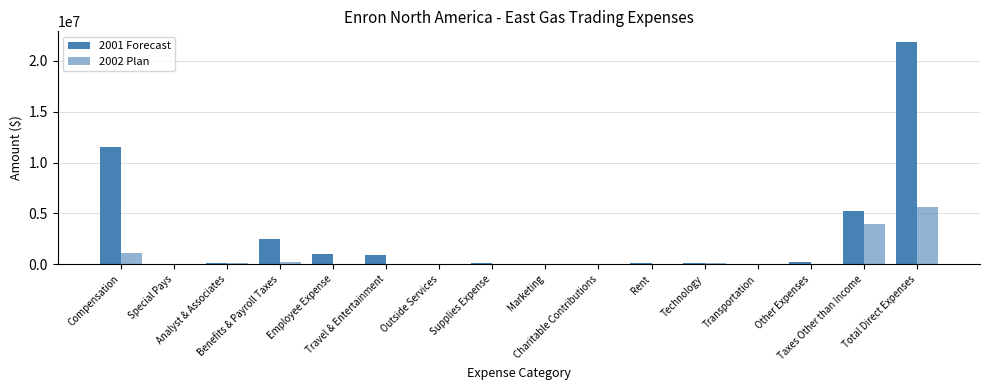

How many categories are shown in the chart?

16